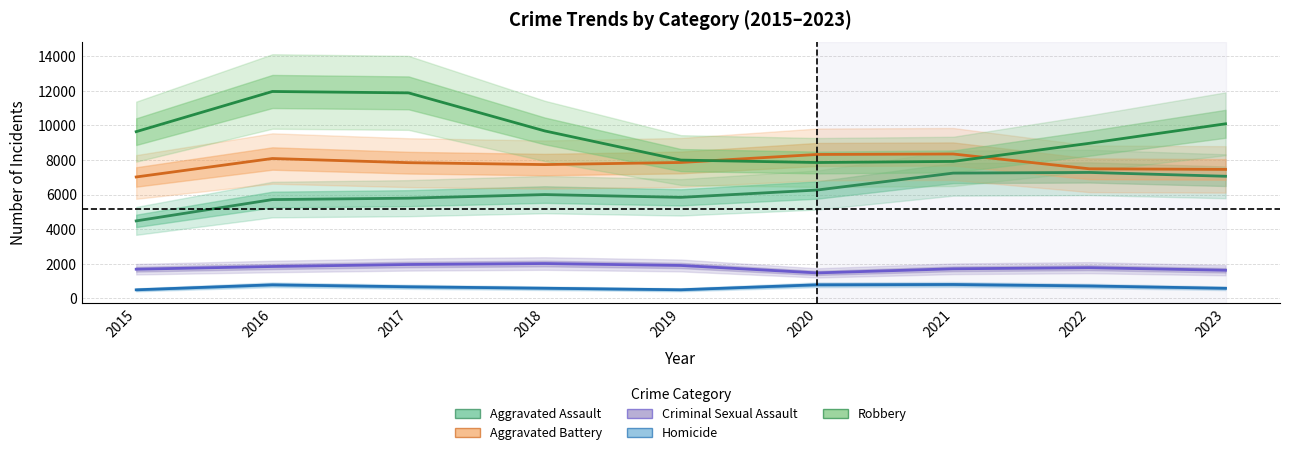

Where is Robbery nearest to the value 9907?

2023